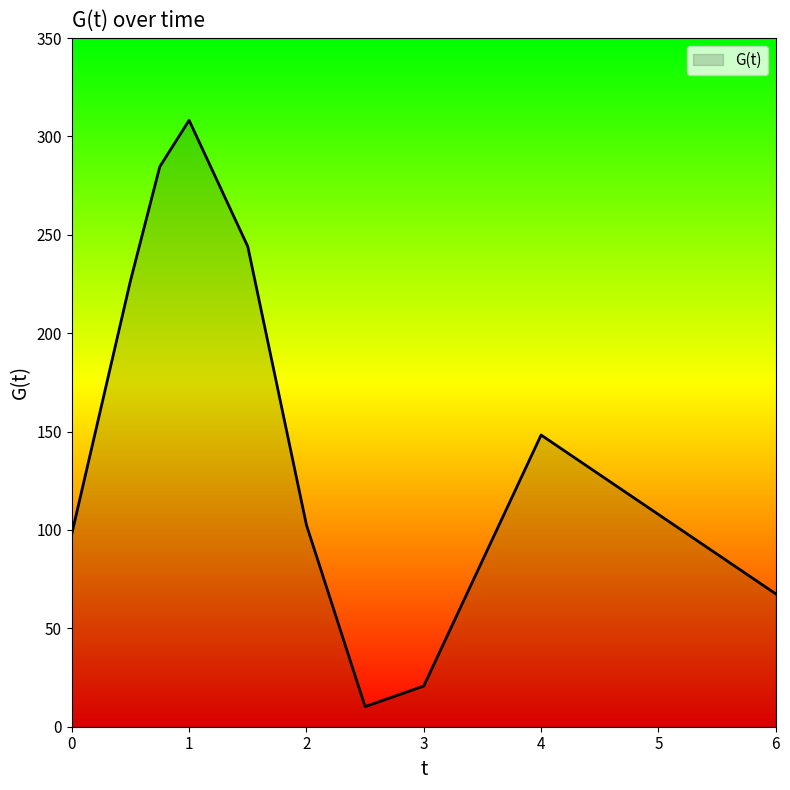

What is the difference between the maximum and minimum values?

298.0